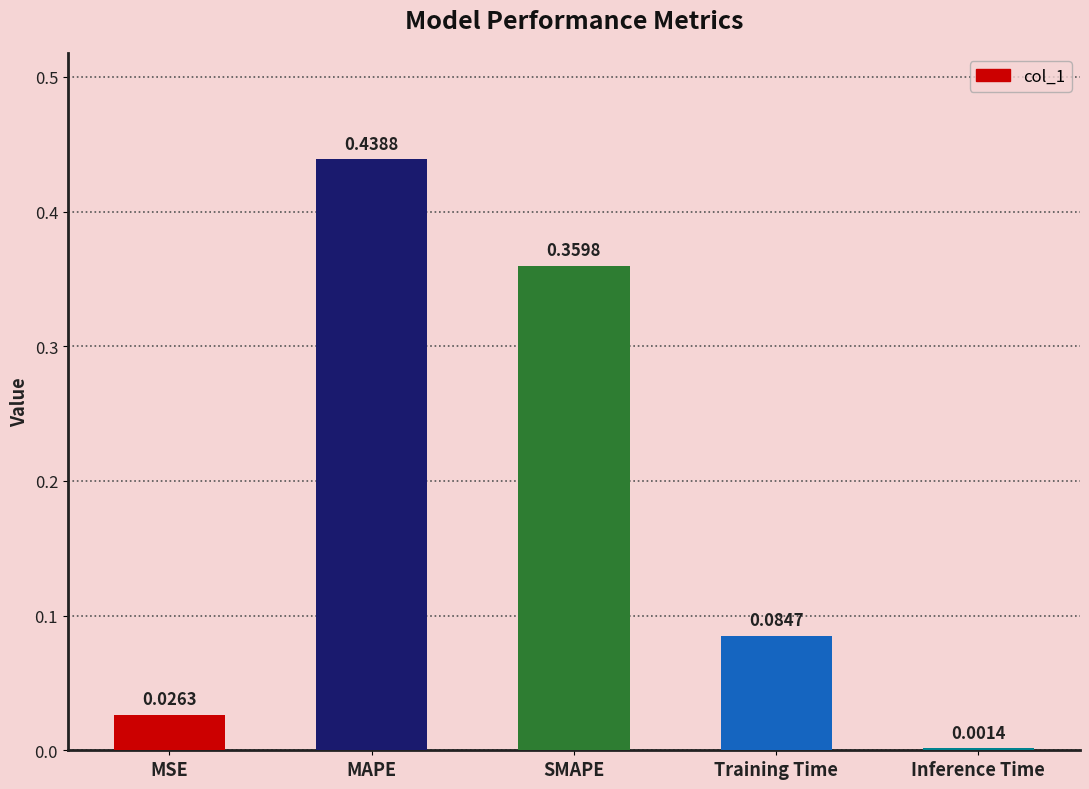

At which category does the chart reach its peak across all series?

MAPE